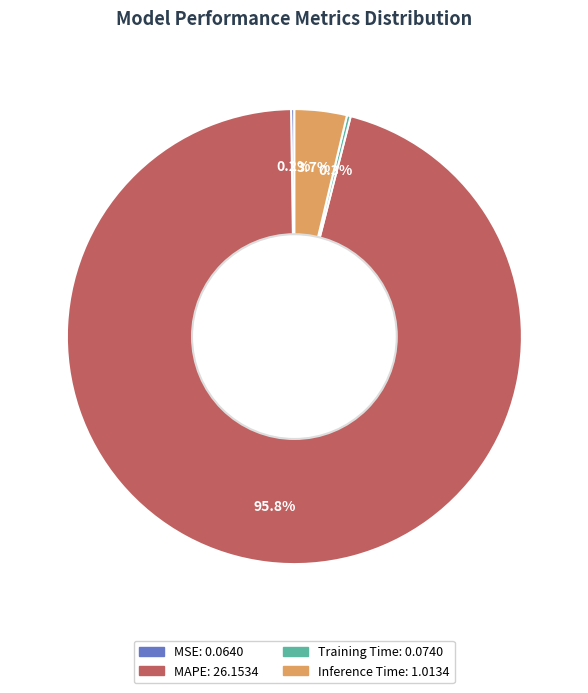

Is the sum of Inference Time and MAPE greater than half?

Yes